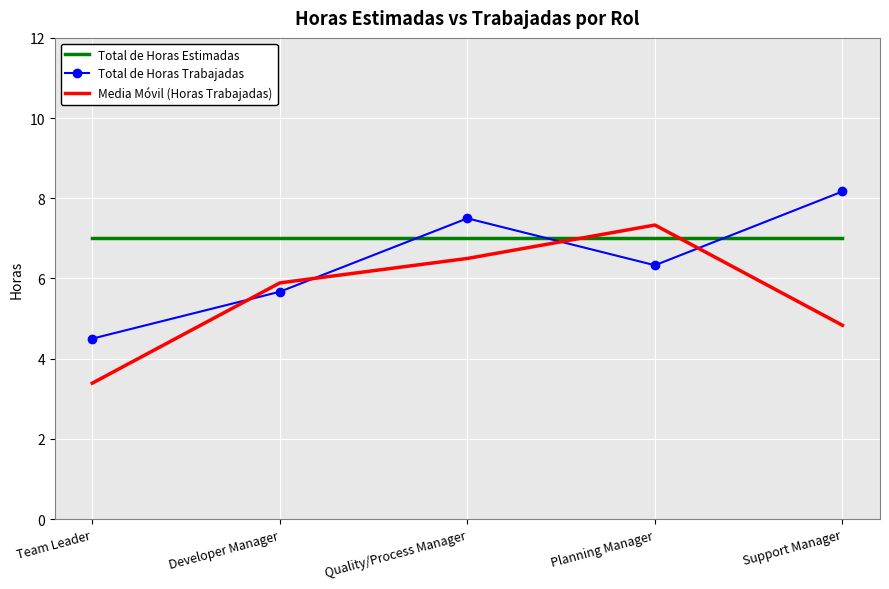

What is the greatest value displayed?

8.2